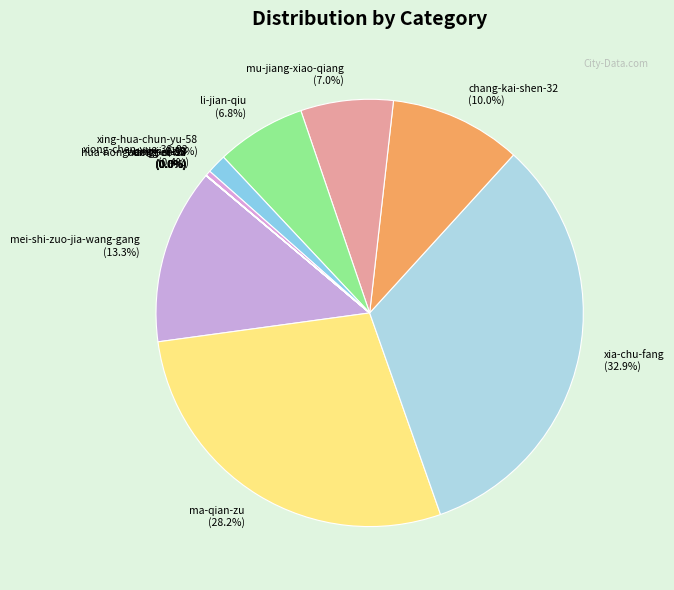

What is the total percentage of mu-jiang-xiao-qiang and xing-hua-chun-yu-58?

8.5%